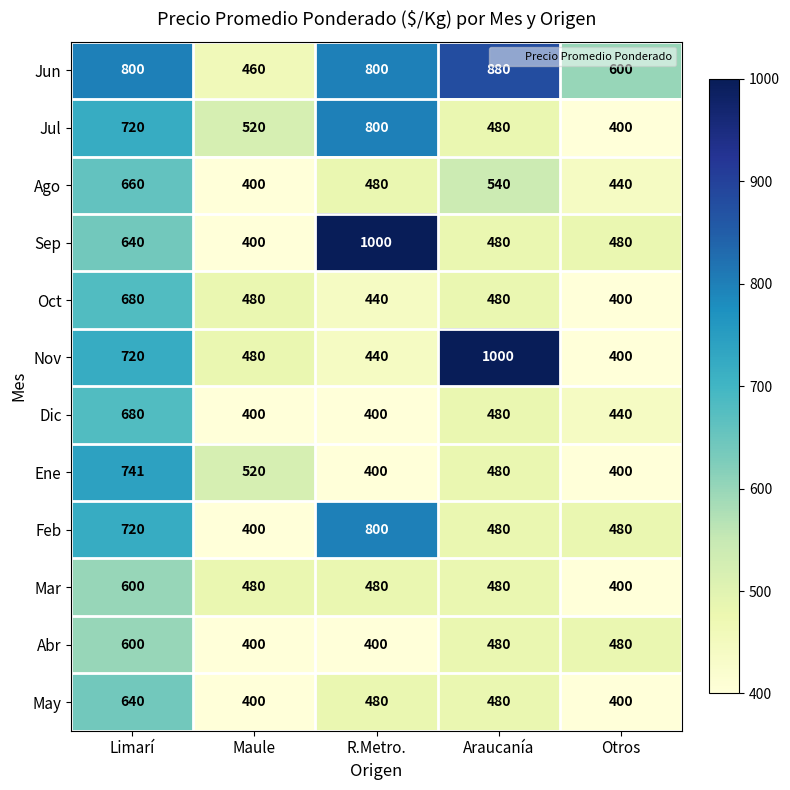

What is the smallest value displayed?

400